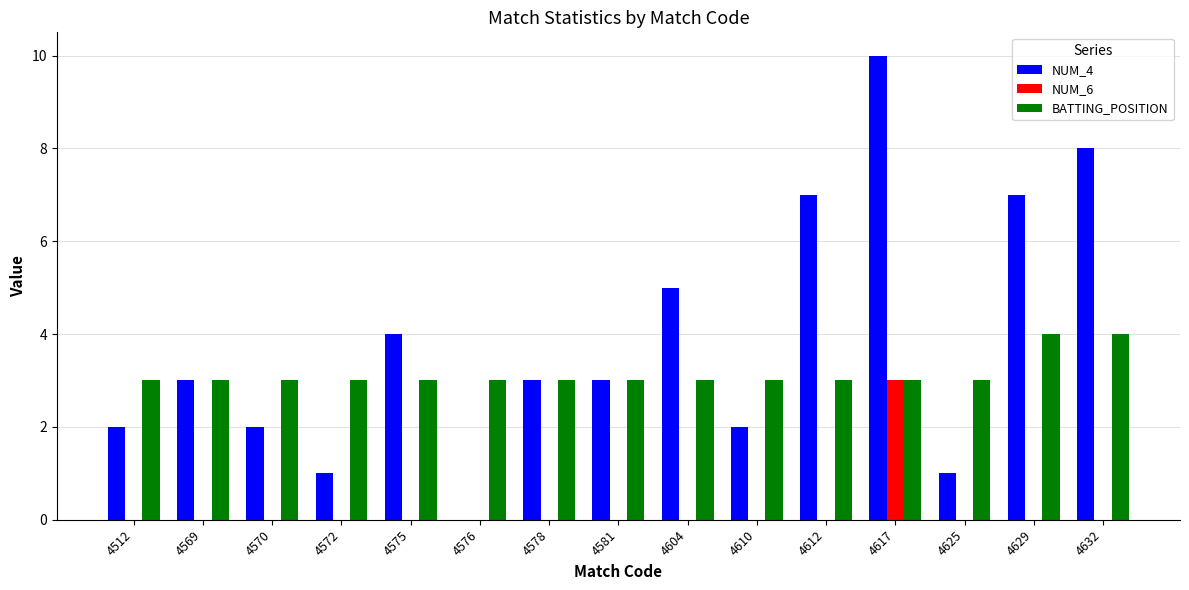

Which series has the widest spread of values?

NUM_4